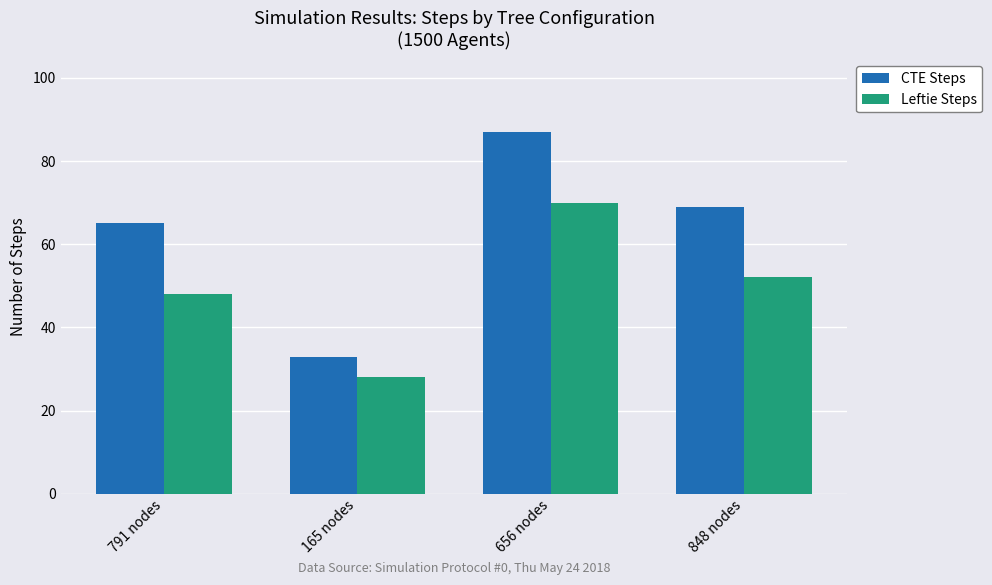

How many distinct data groups are displayed?

2